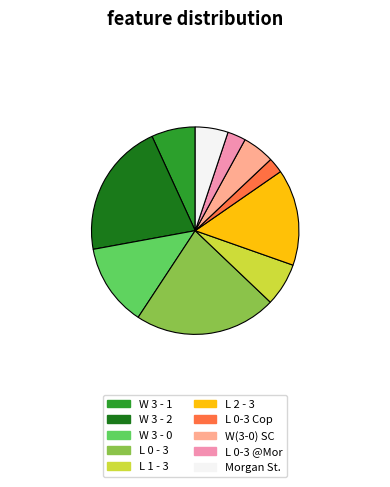

Which category has the biggest portion of the pie?

L 0 - 3